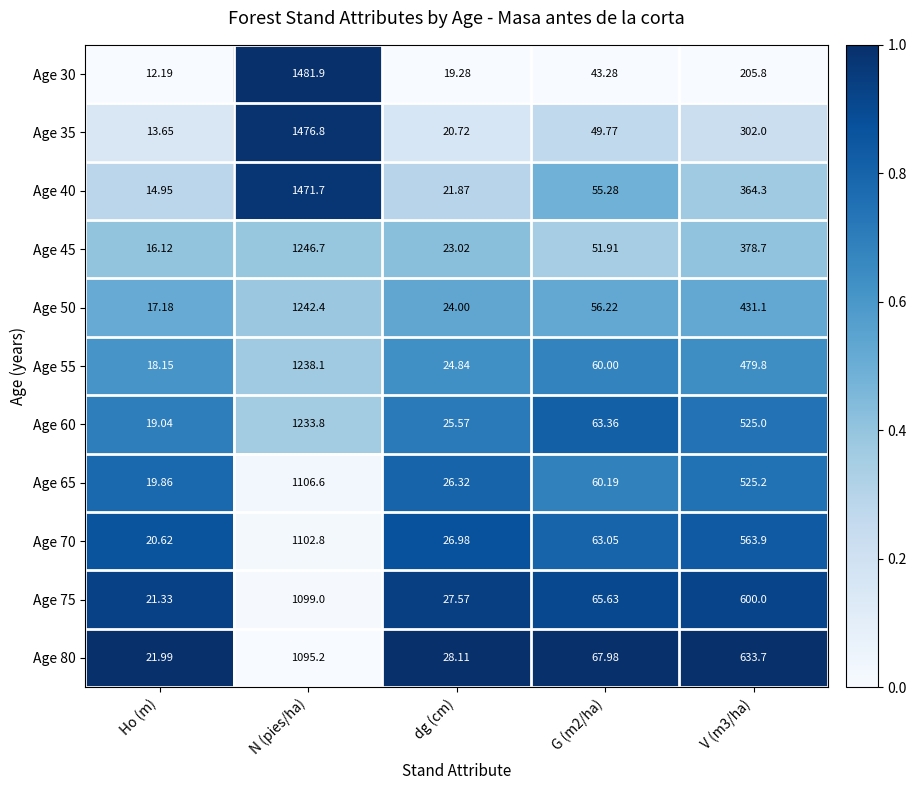

Where does the Age 45 series first go above 51?

N (pies/ha)